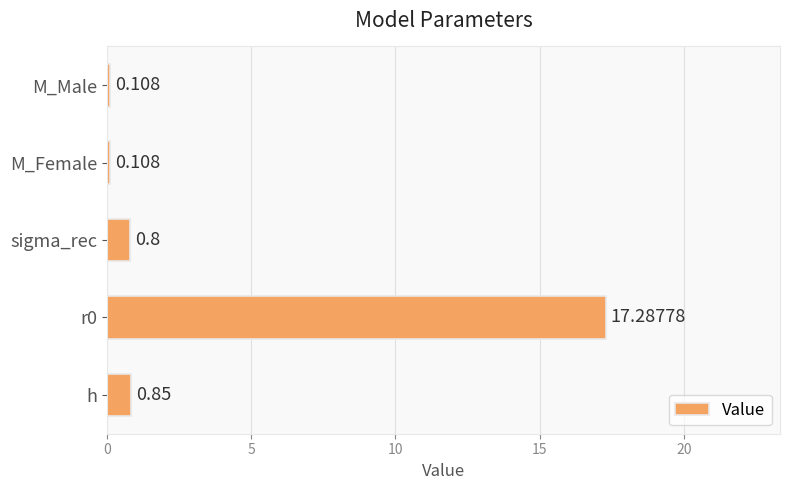

How many bars are there in total?

5